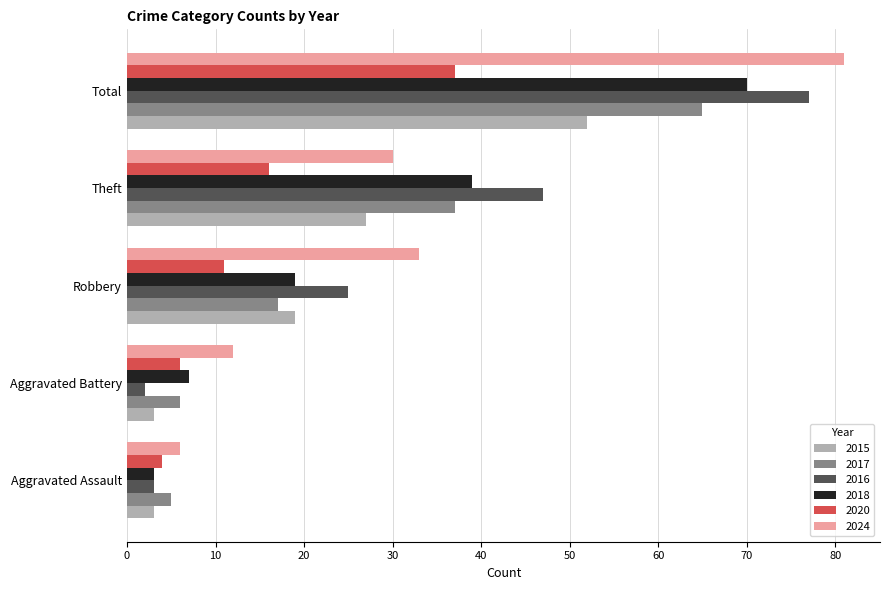

Between Aggravated Assault and Theft, which series saw the biggest shift?

2016